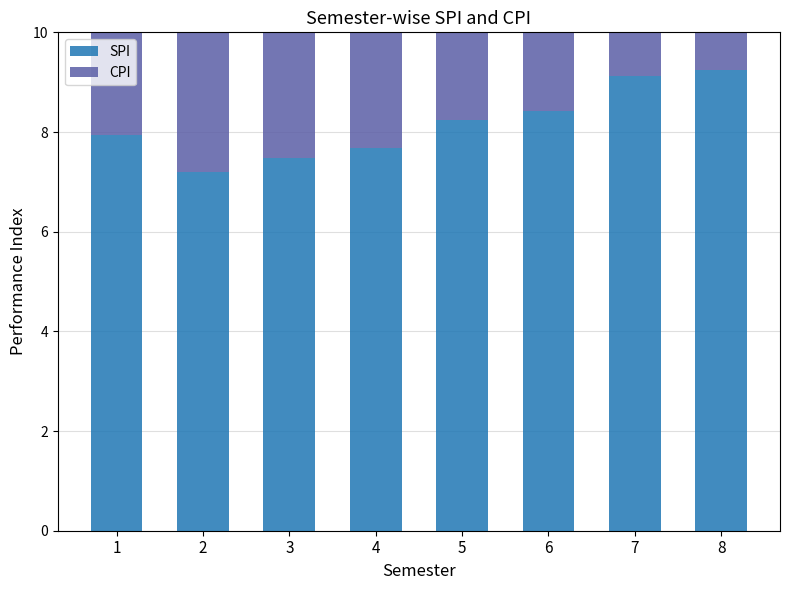

Read the CPI value at 4.

7.6